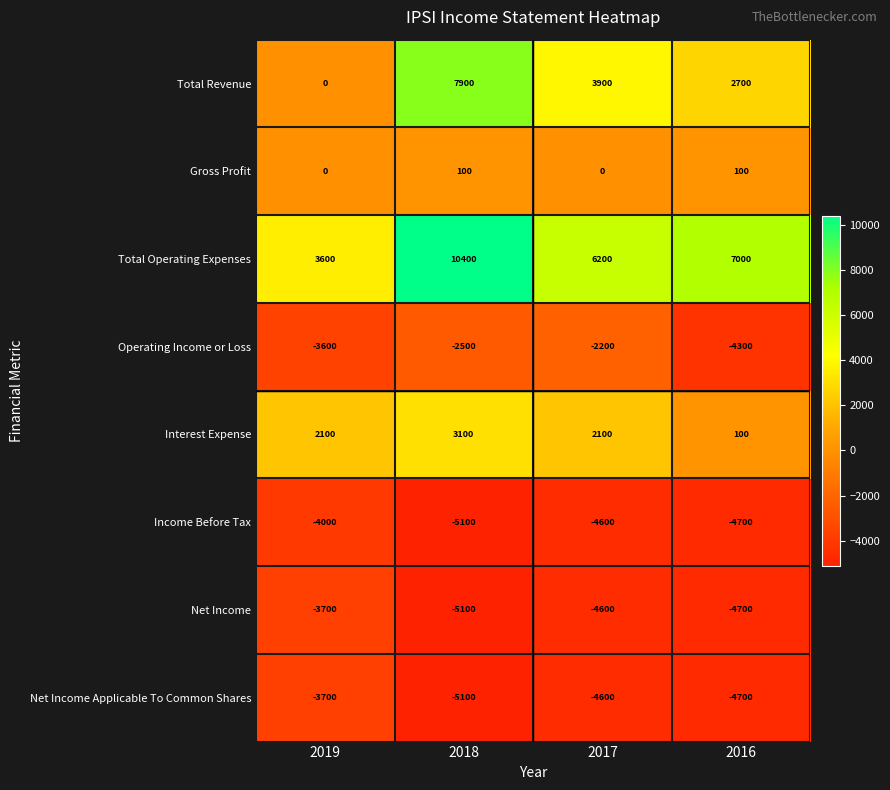

What is the sum of all Total Revenue values?

14500